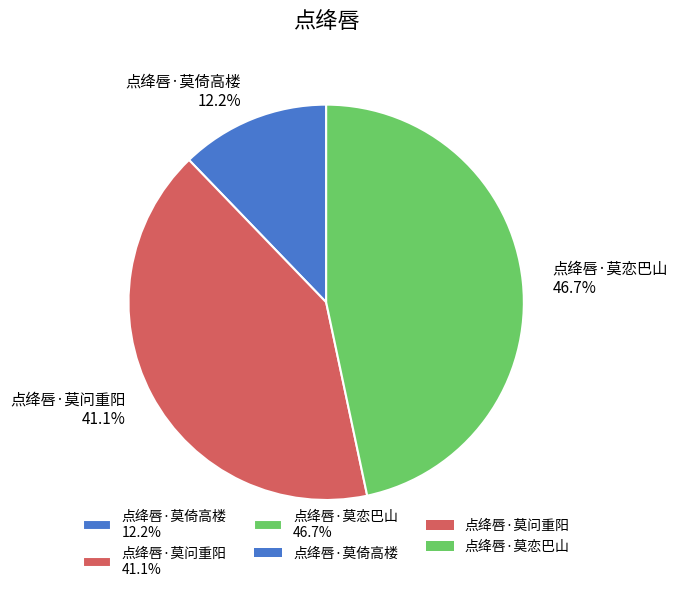

What is the ratio of the value at 点绛唇·莫问重阳 41.1% to the value at 点绛唇·莫倚高楼 12.2%?

3.4